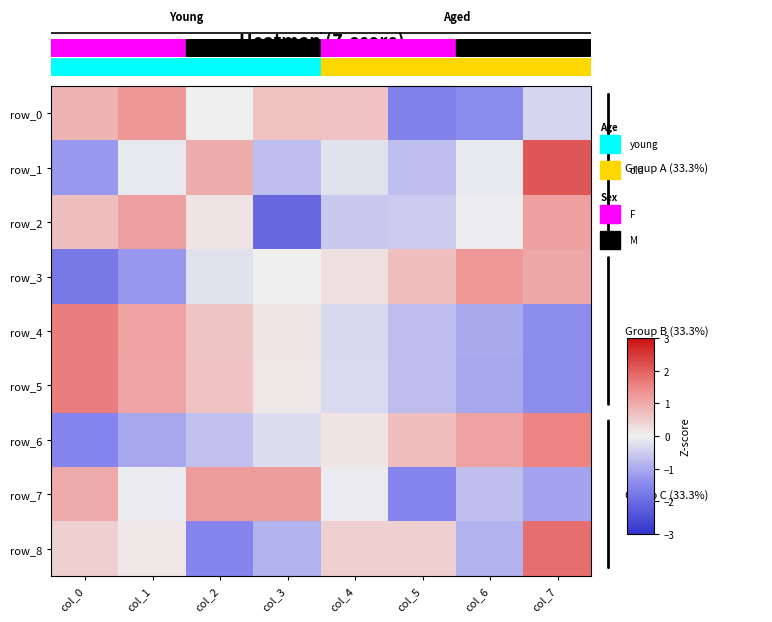

Which label corresponds to the largest value in the chart?

col_7